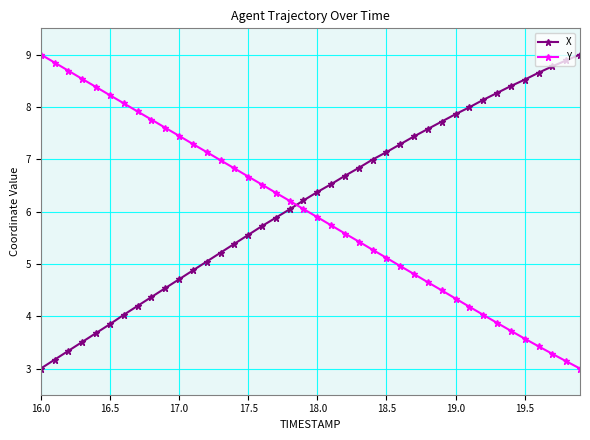

How many lines are shown in the chart?

2